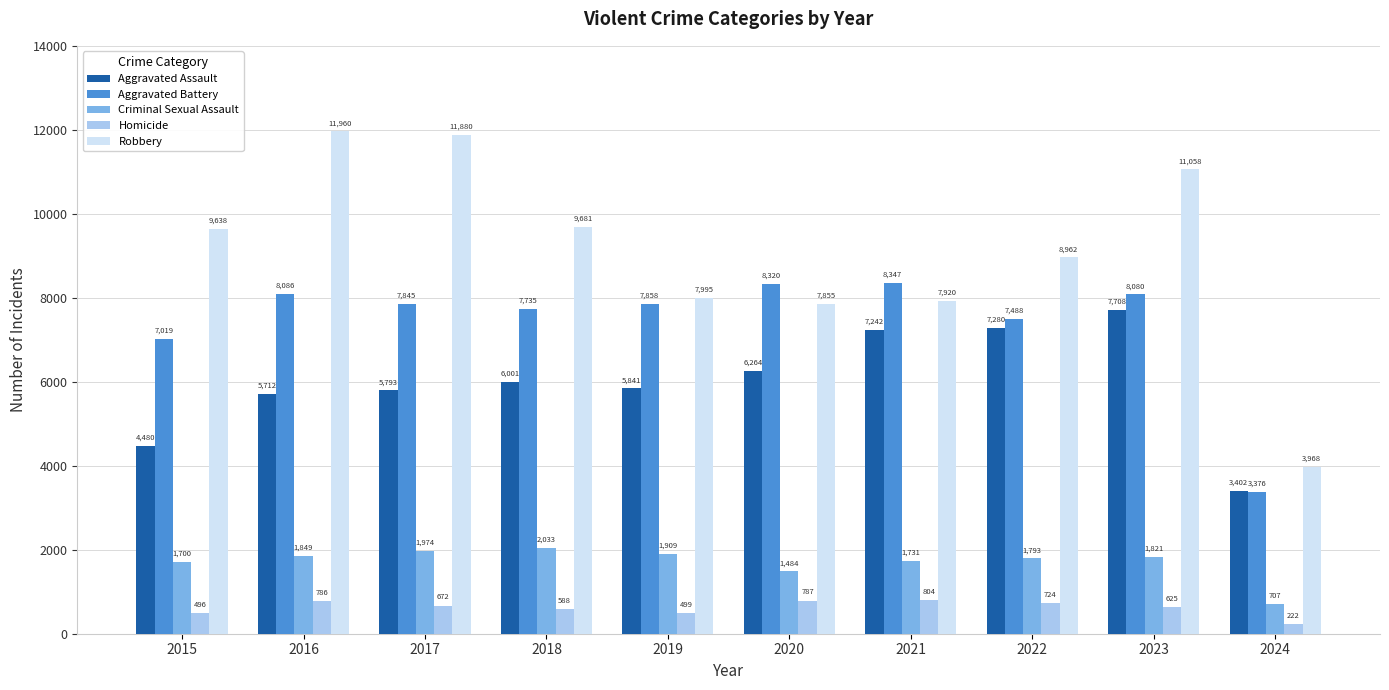

Rank the series by their maximum value, from lowest to highest.

Homicide, Criminal Sexual Assault, Aggravated Assault, Aggravated Battery, Robbery